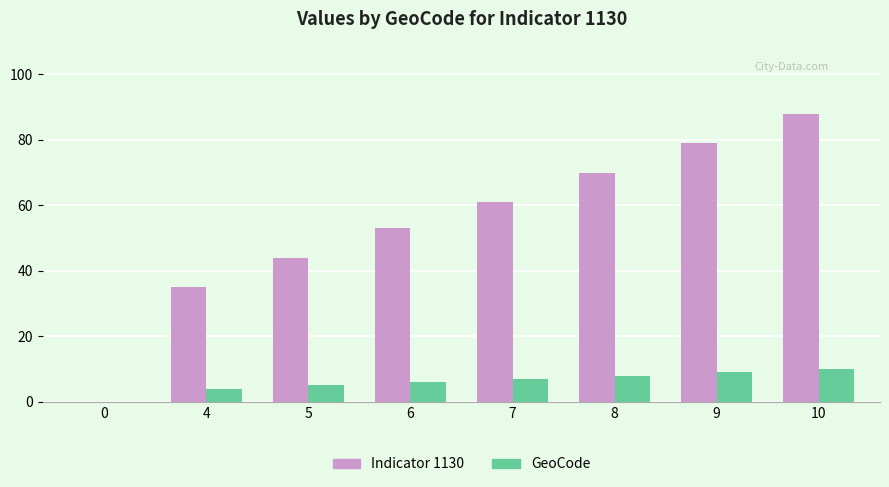

What is the approximate value of Indicator 1130 at 9?

79